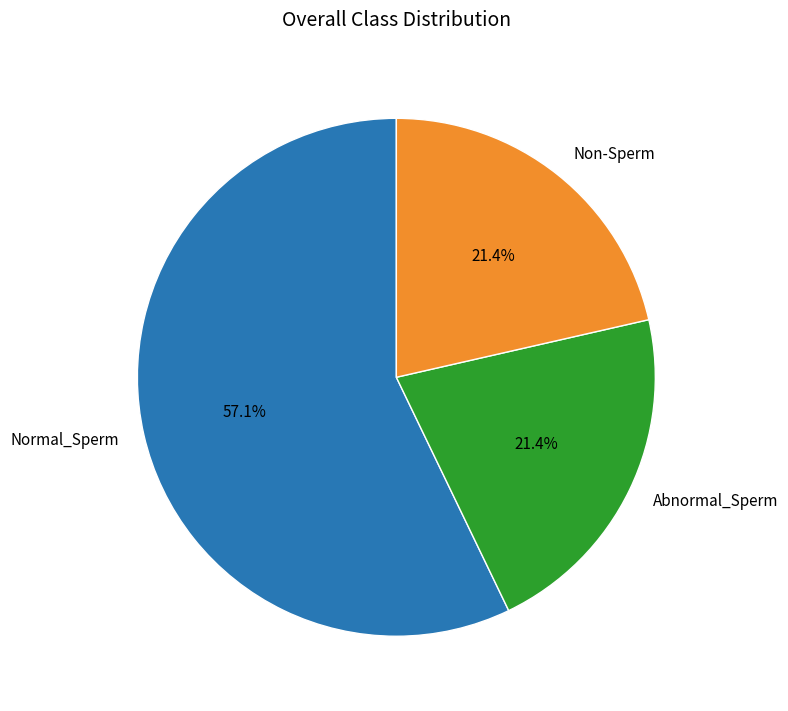

What percentage do Normal_Sperm and Abnormal_Sperm together represent?

78.6%